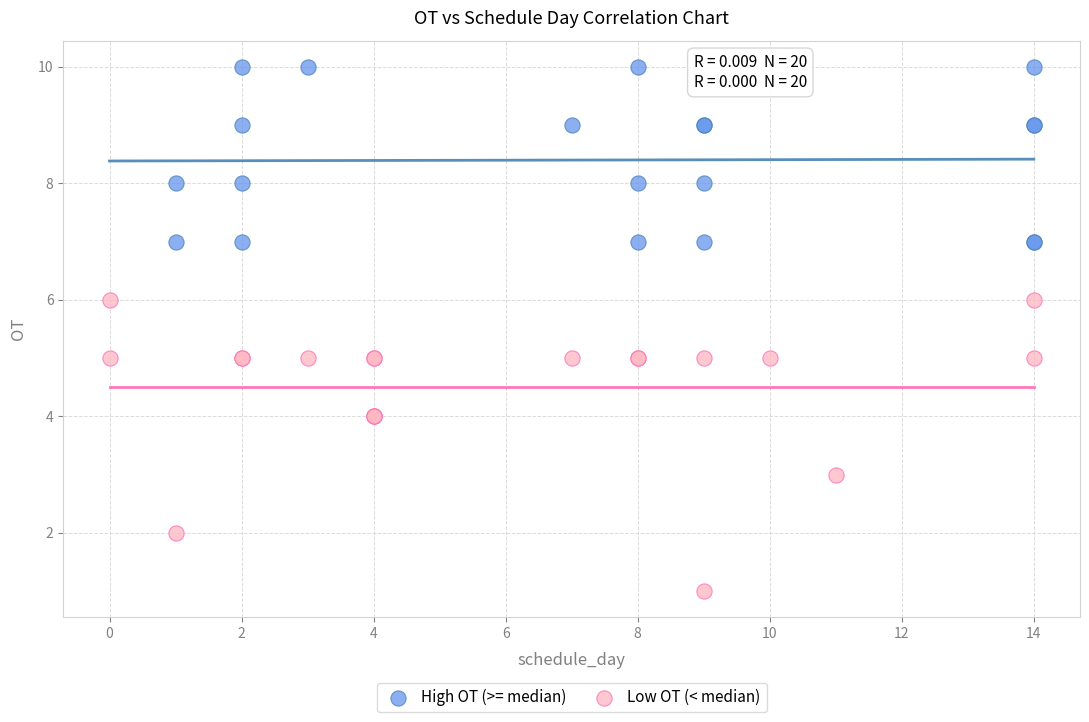

Which series has the largest Y range (max minus min)?

Low OT (< median)